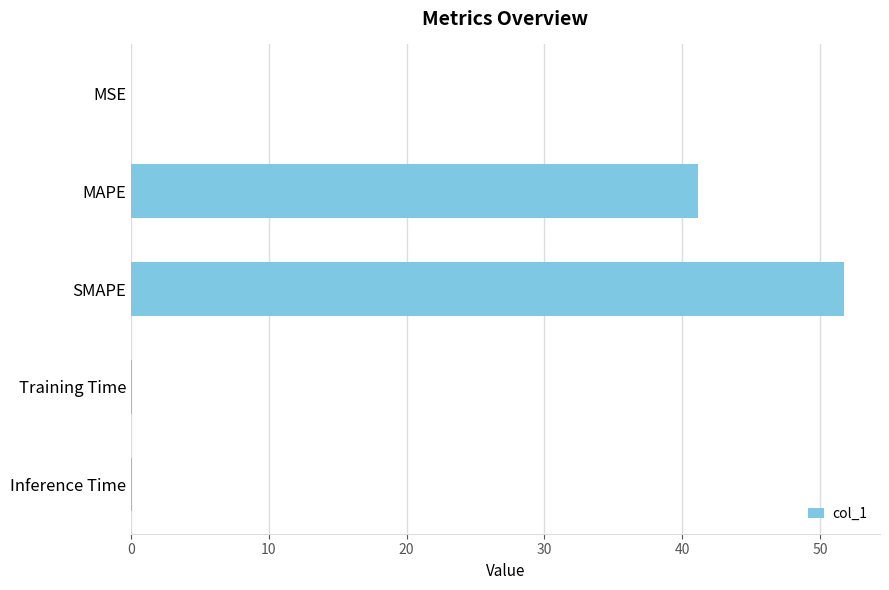

What is the maximum value shown in the chart?

51.8